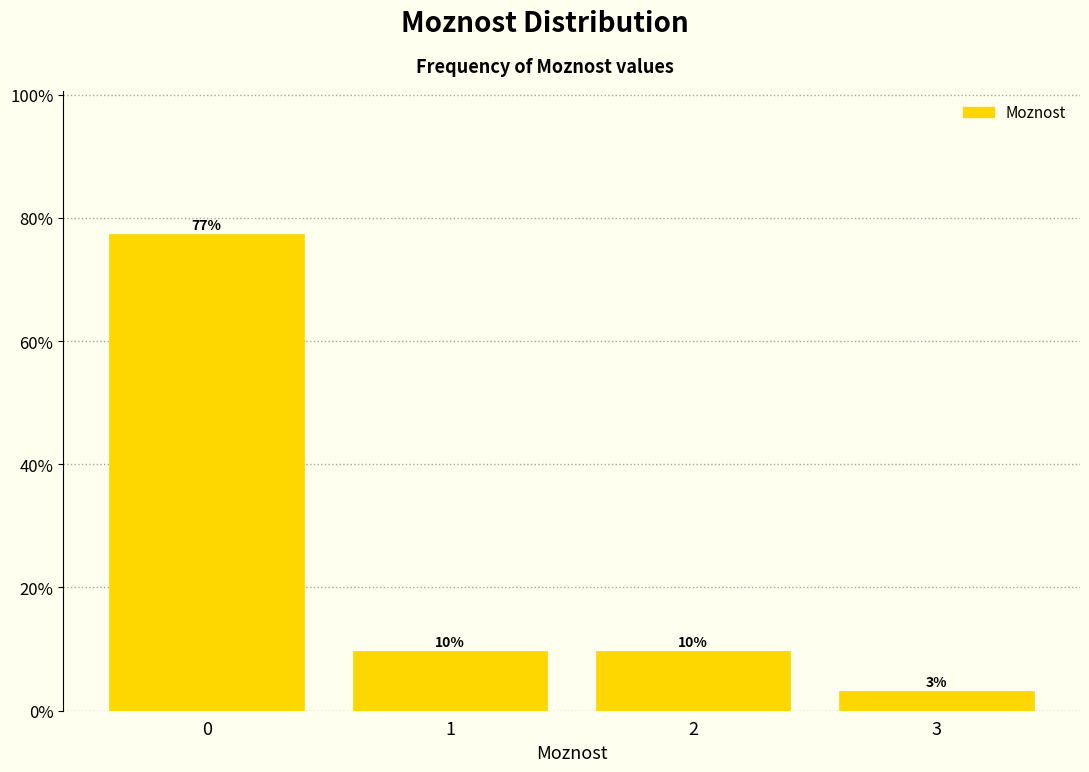

How many bars are there in total?

4